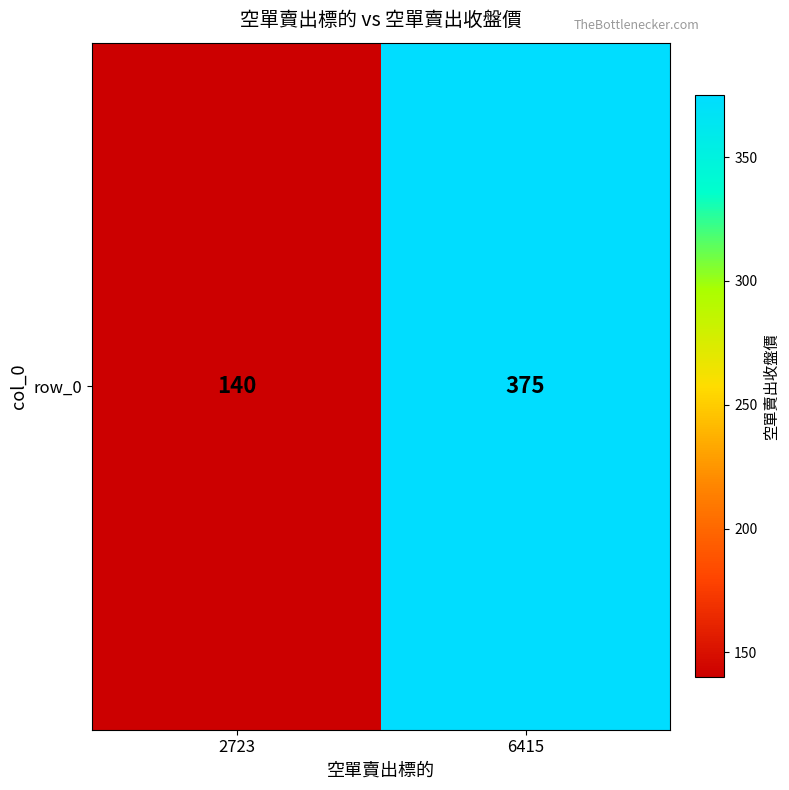

List the labels in order of value, largest first.

6415, 2723